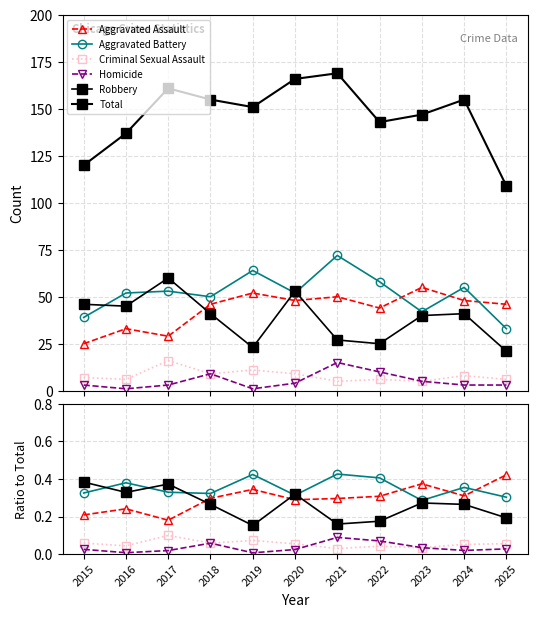

At which label is Criminal Sexual Assault closest to 0?

2021